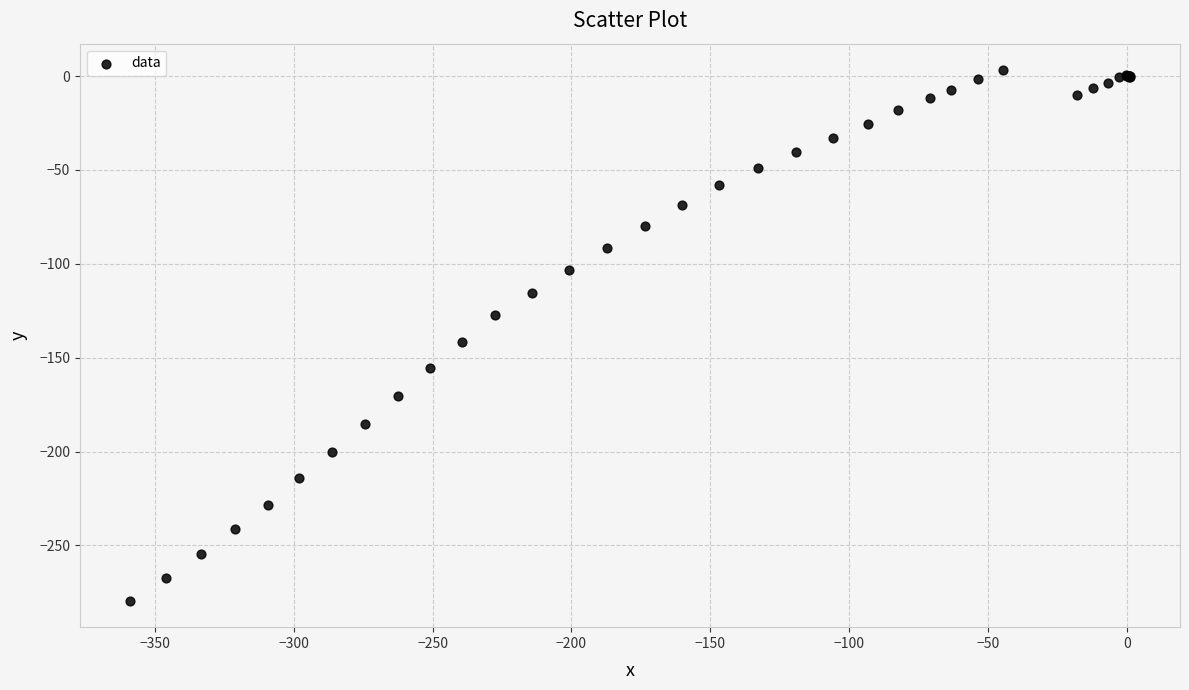

What Y value in the scatter plot is closest to -138?

-141.4